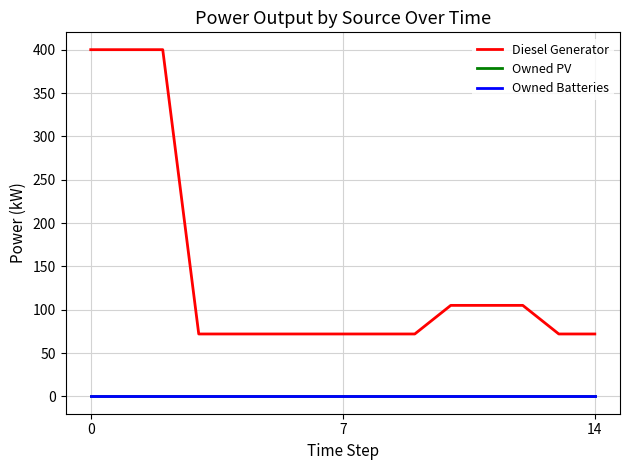

Is this an area chart (filled region under the line)?

No